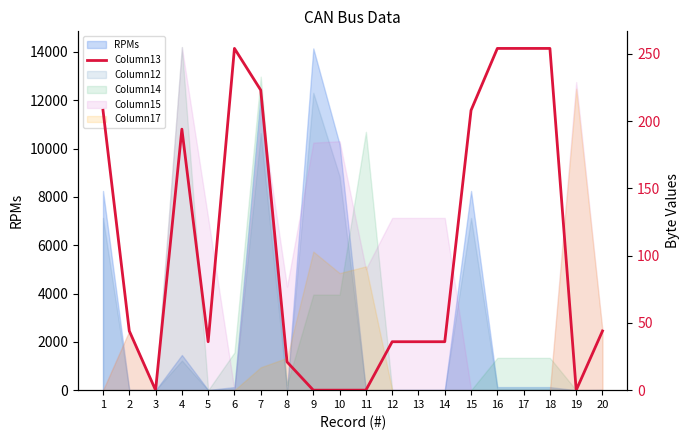

Where is the data nearest to the value 127?

4